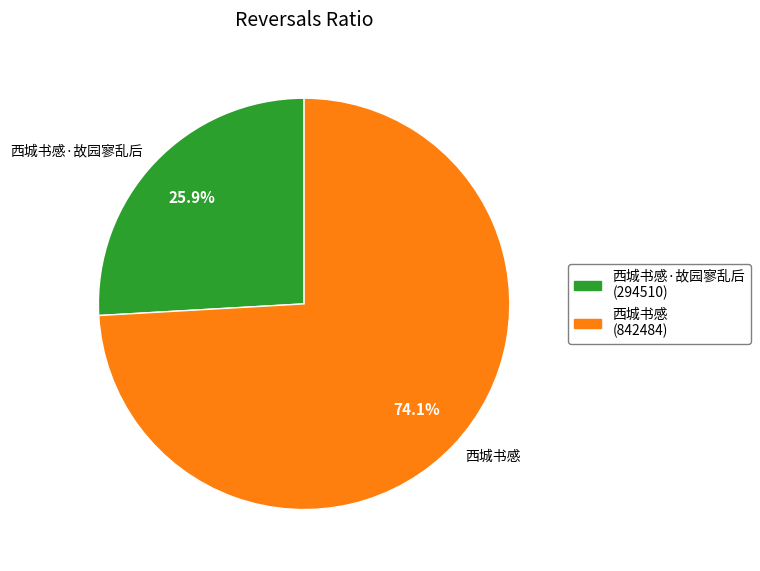

Count the number of slices in the pie.

2